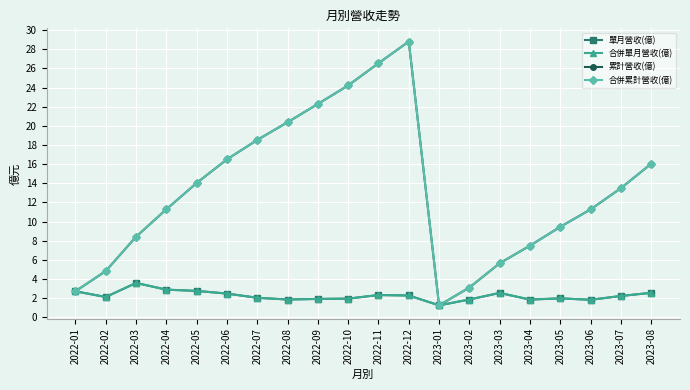

The value of 累計營收(億) at 2023-02 is 0.9. True or false?

False